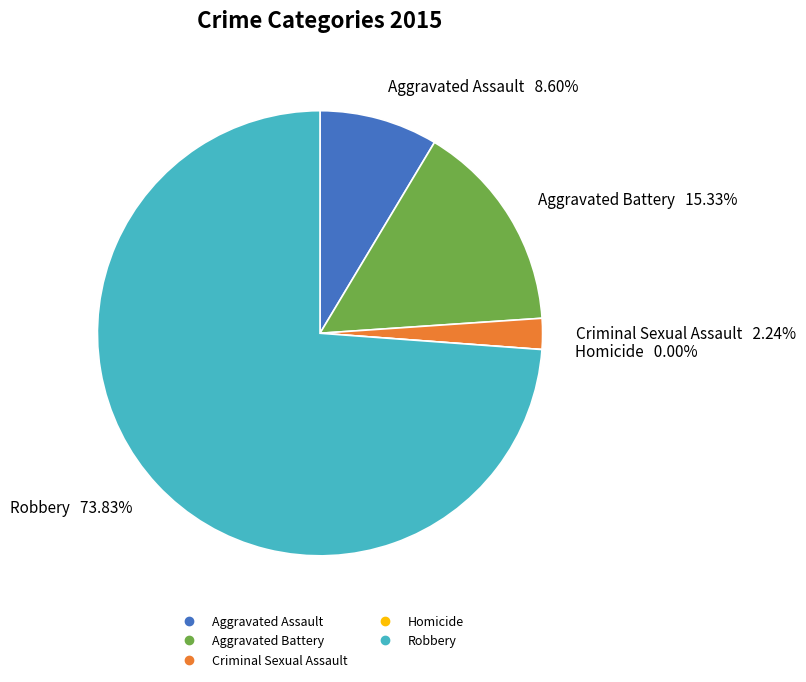

Combined, what portion of the pie is Aggravated Assault and Criminal Sexual Assault?

10.8%